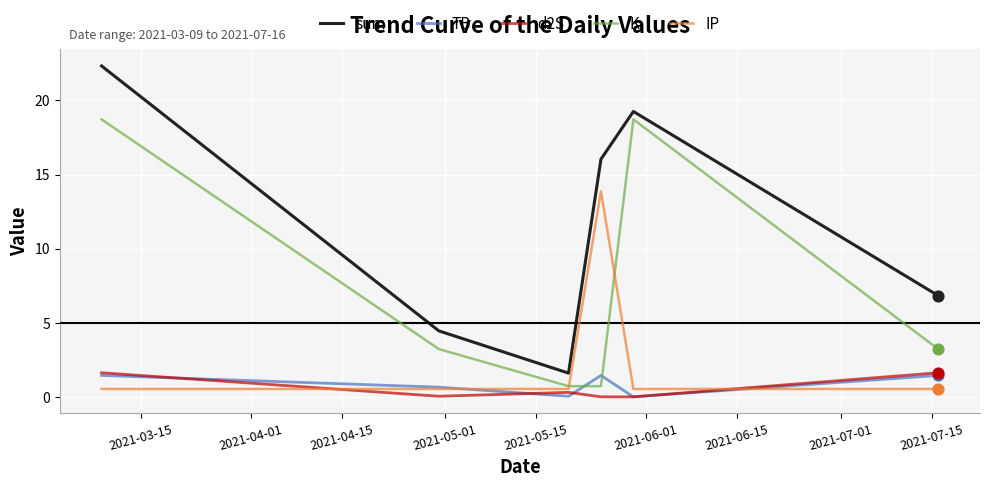

True or false: sum and IP cross at least once.

False